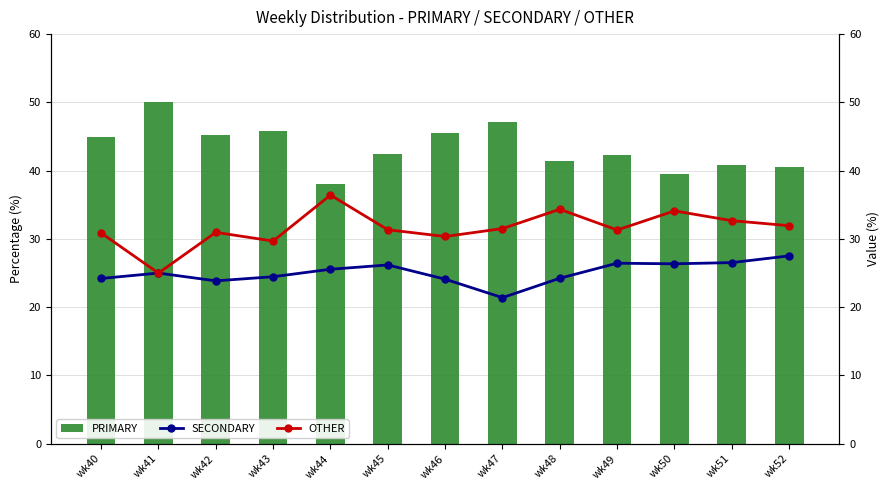

What is the maximum value shown in the chart?

50.0